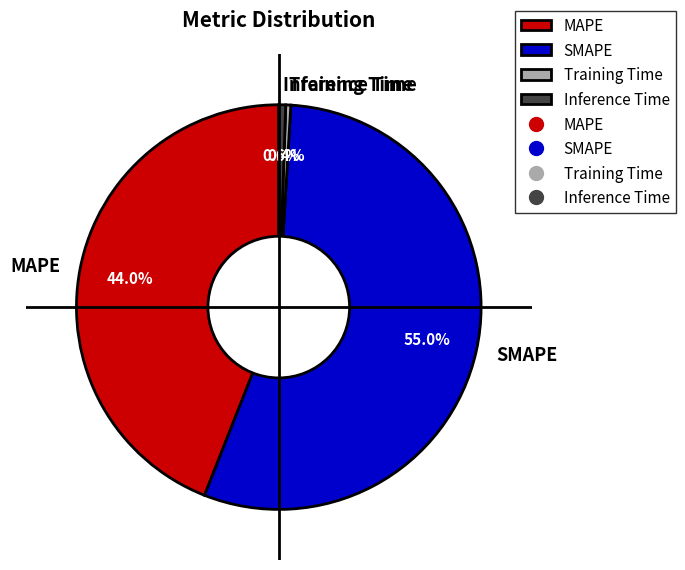

Which category has the biggest portion of the pie?

SMAPE